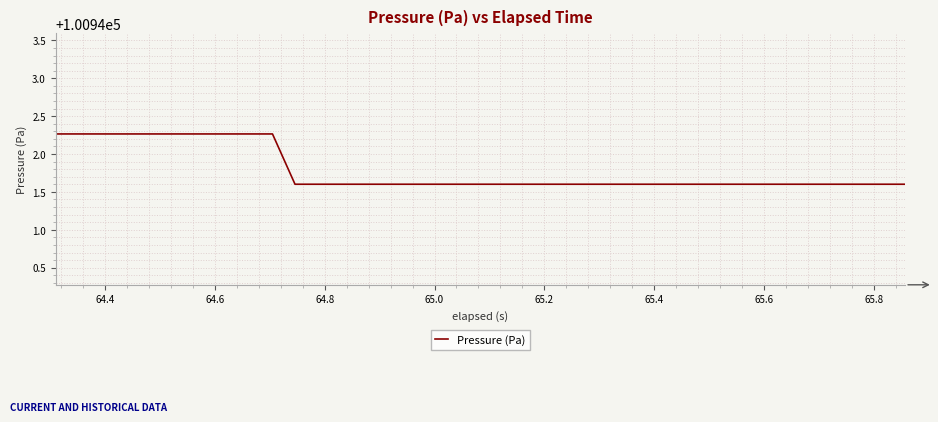

What is the difference between the maximum and minimum values?

0.7